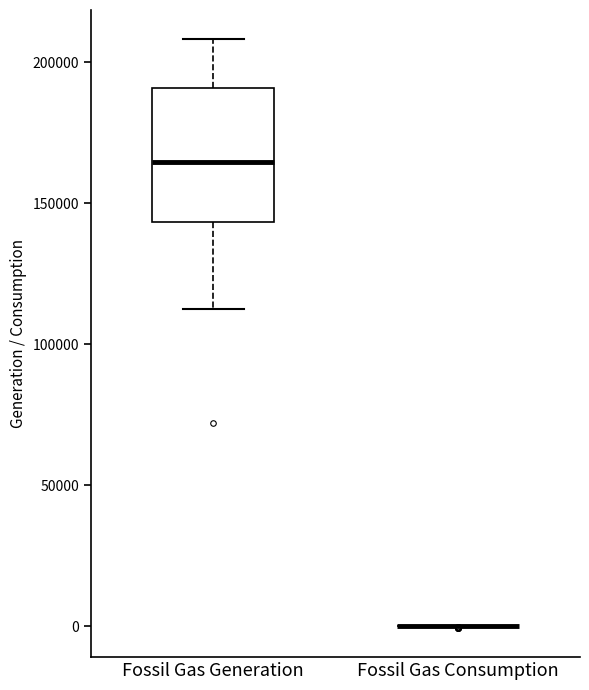

Comparing the boxes themselves (not the whiskers), which one is the tallest?

Fossil Gas Generation